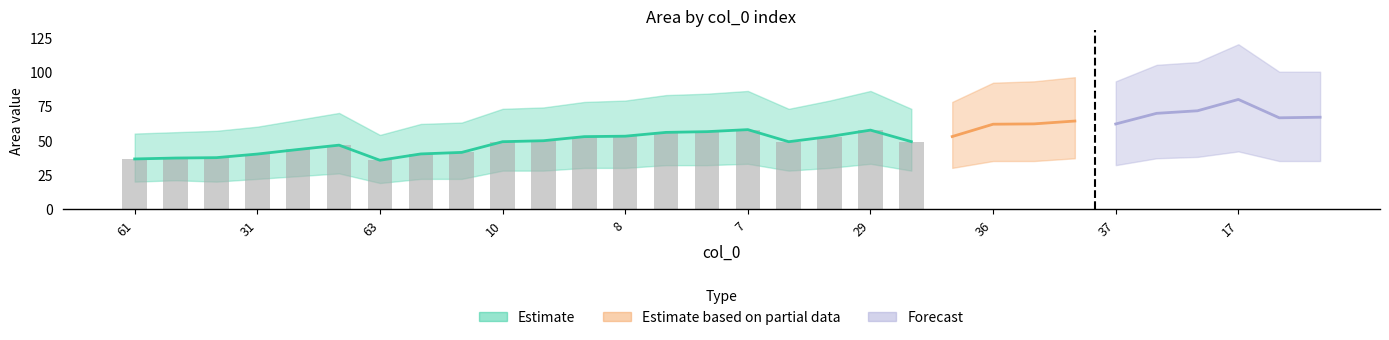

What value does the Area series have at 63?

37.5